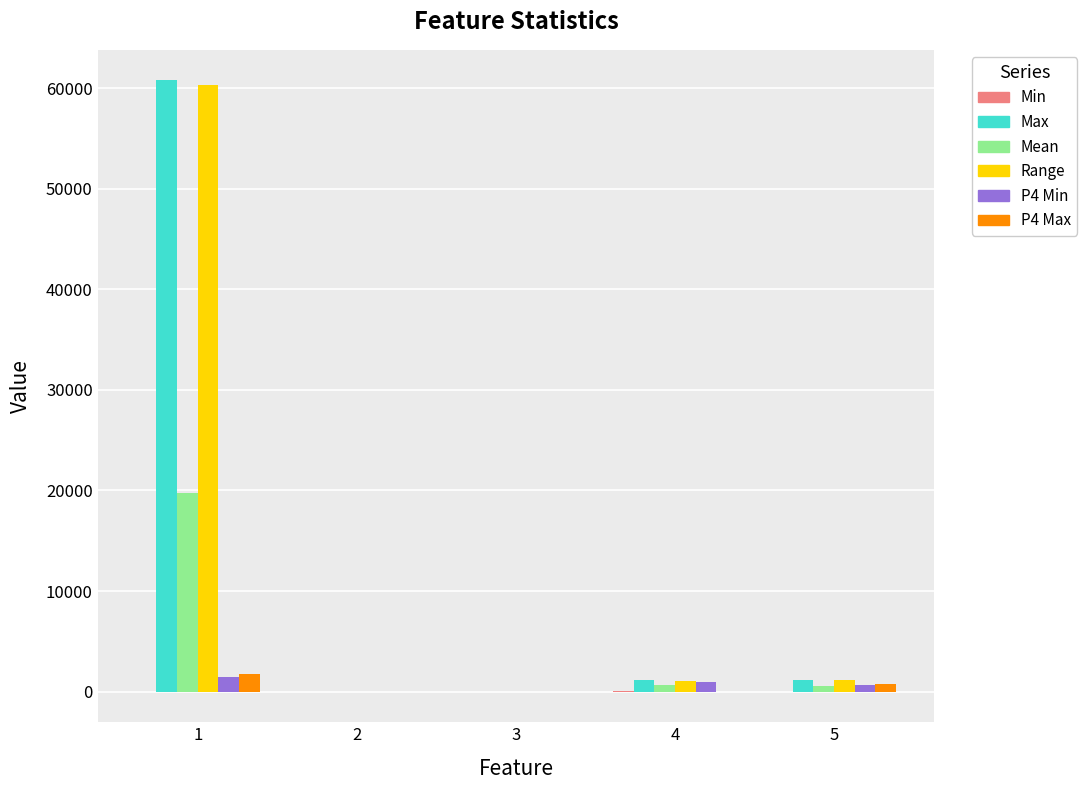

What is the maximum value for Max?

60760.0